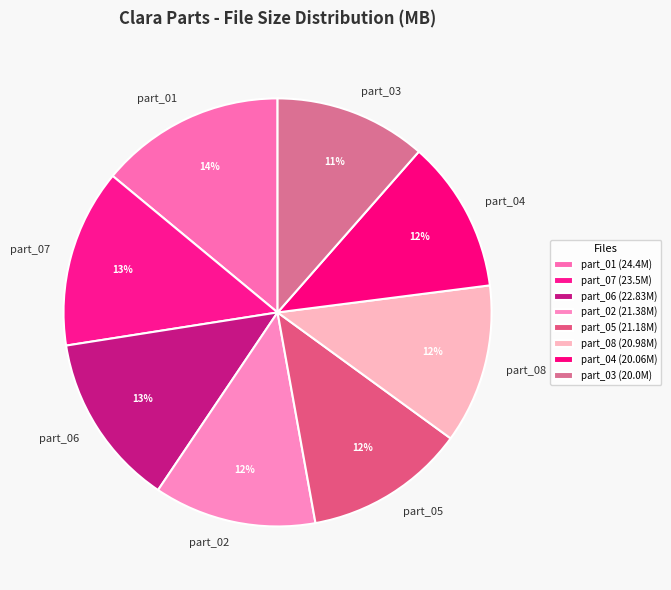

What is the ratio of the value at part_04 to the value at part_08?

1.0